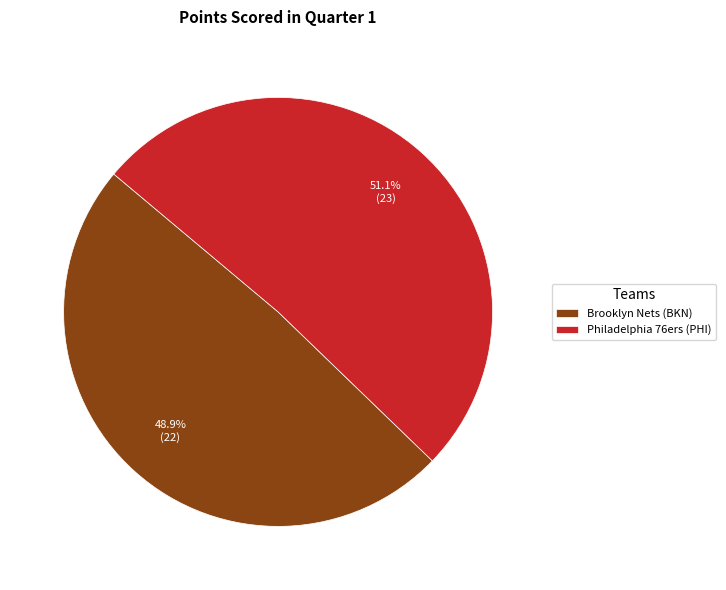

How many segments does this pie chart have?

2